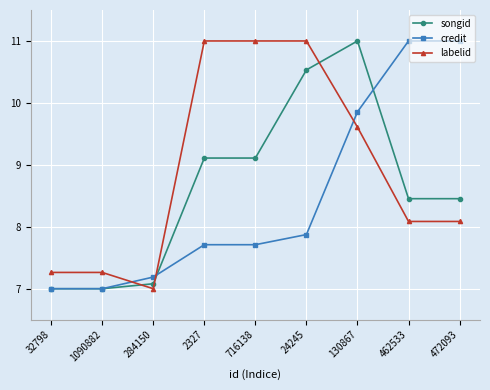

What is the difference between the highest and lowest values at 462533?

2.9